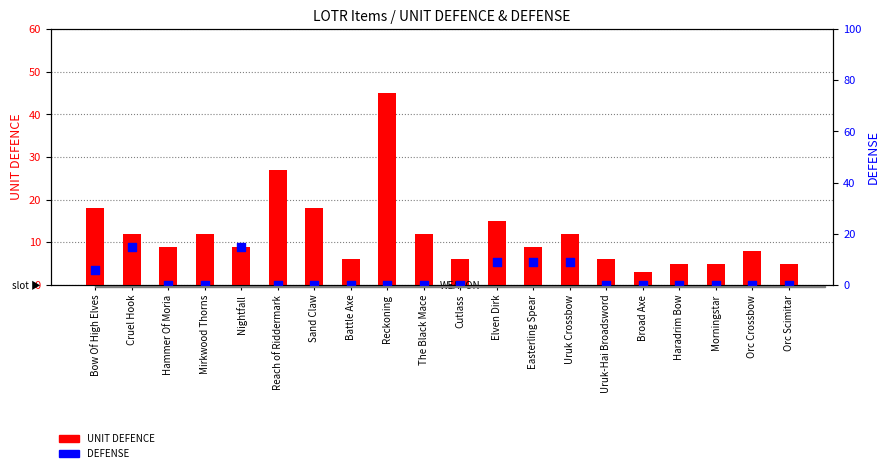

Which series has the largest total across all categories?

UNIT DEFENCE